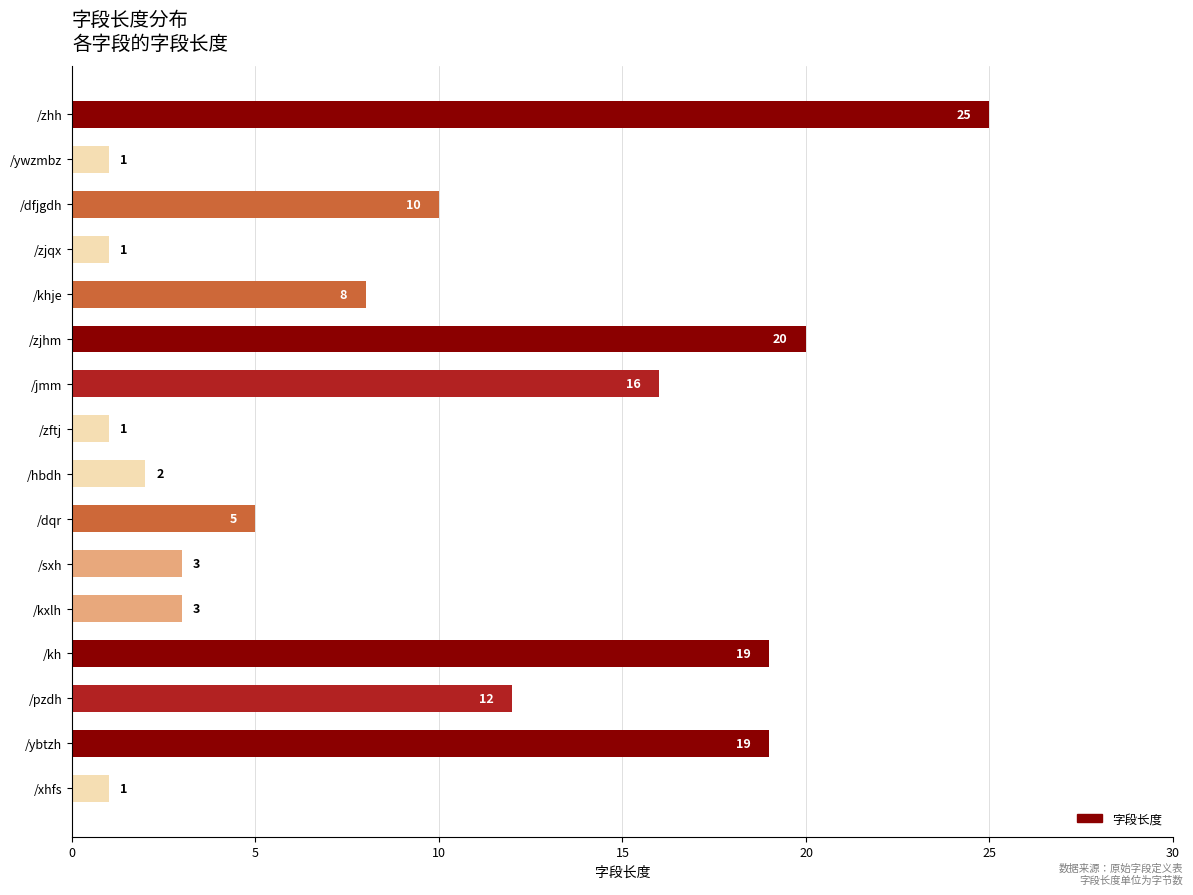

Which category has the highest value across all series?

/zhh